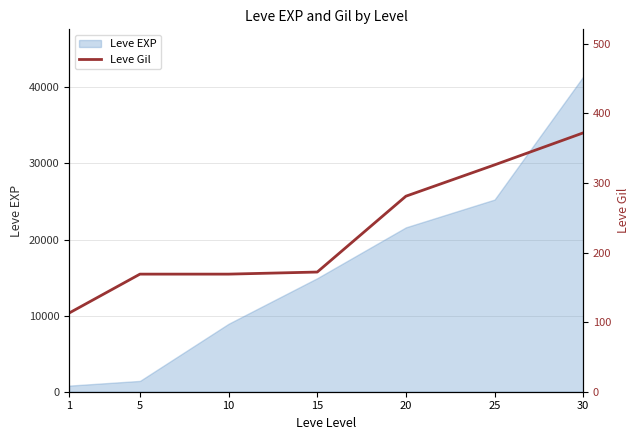

List the labels in order of value, smallest first.

1, 5, 10, 15, 20, 25, 30